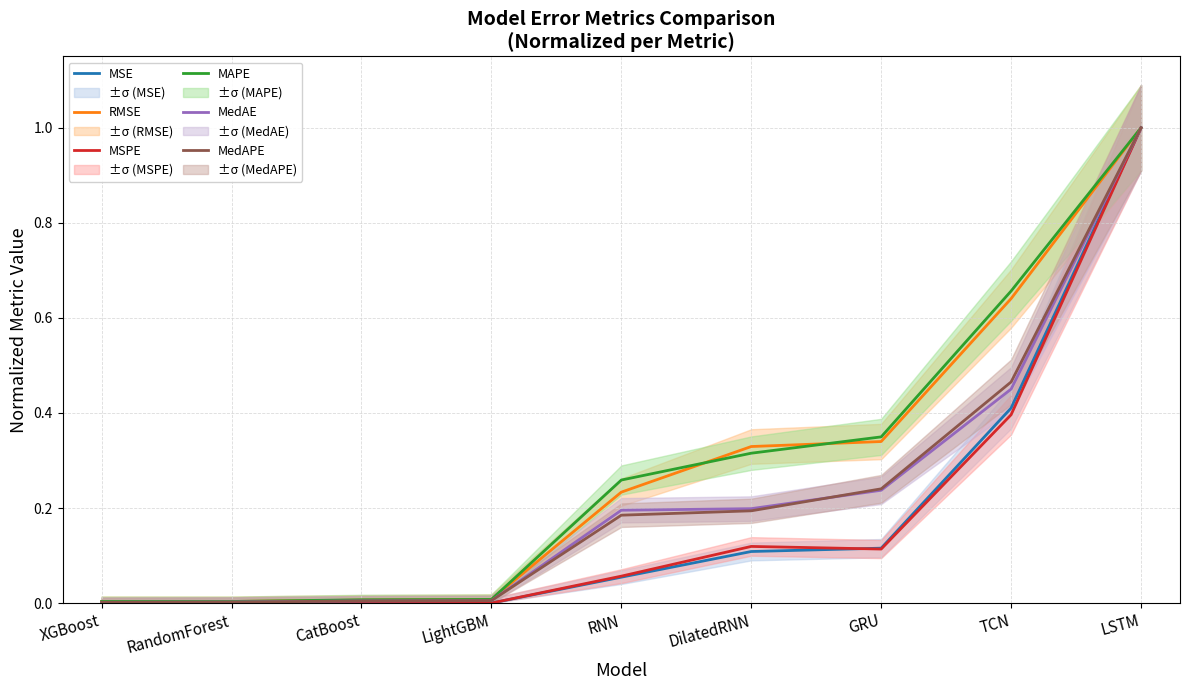

Reading left to right, extract all data points from this chart.

MSE: 0.0	0.0	0.0	0.0	0.1	0.1	0.1	0.4	1.0
RMSE: 0.0	0.0	0.0	0.0	0.2	0.3	0.3	0.6	1.0
MSPE: 0.0	0.0	0.0	0.0	0.1	0.1	0.1	0.4	1.0
MAPE: 0.0	0.0	0.0	0.0	0.3	0.3	0.3	0.7	1.0
MedAE: 0.0	0.0	0.0	0.0	0.2	0.2	0.2	0.5	1.0
MedAPE: 0.0	0.0	0.0	0.0	0.2	0.2	0.2	0.5	1.0